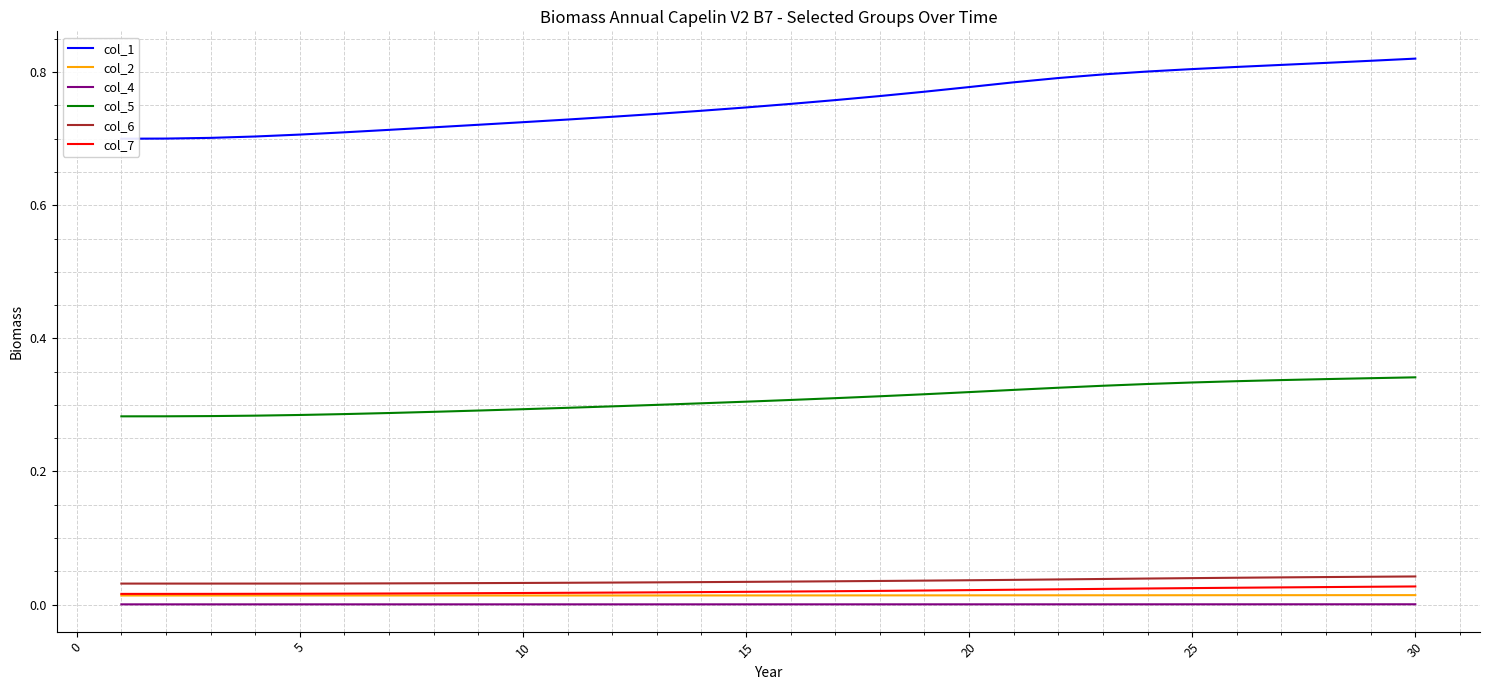

True or false: col_5 and col_7 cross at least once.

False